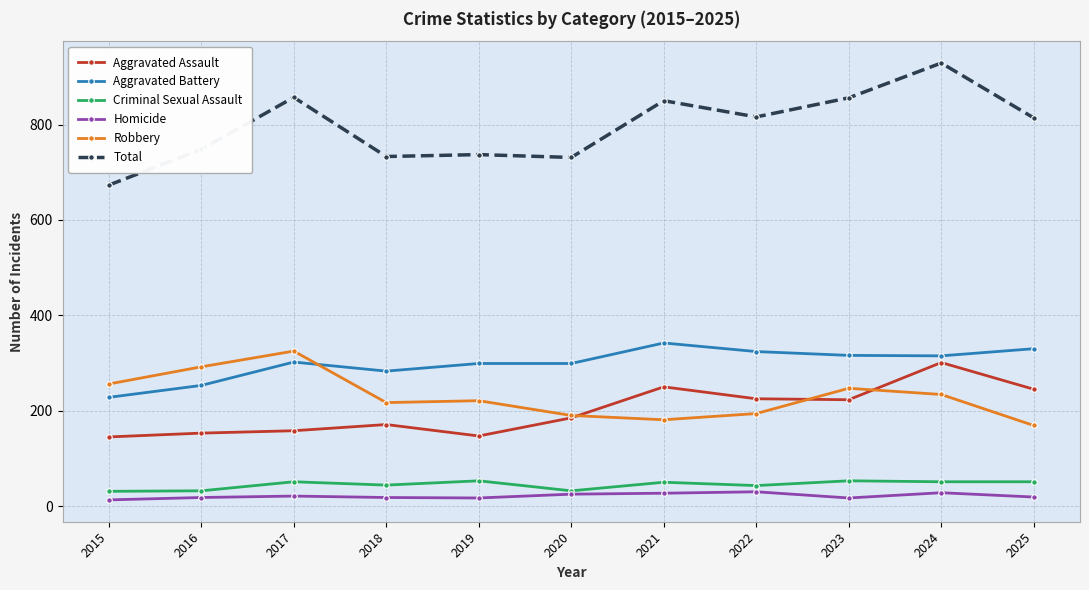

How many lines are shown in the chart?

6